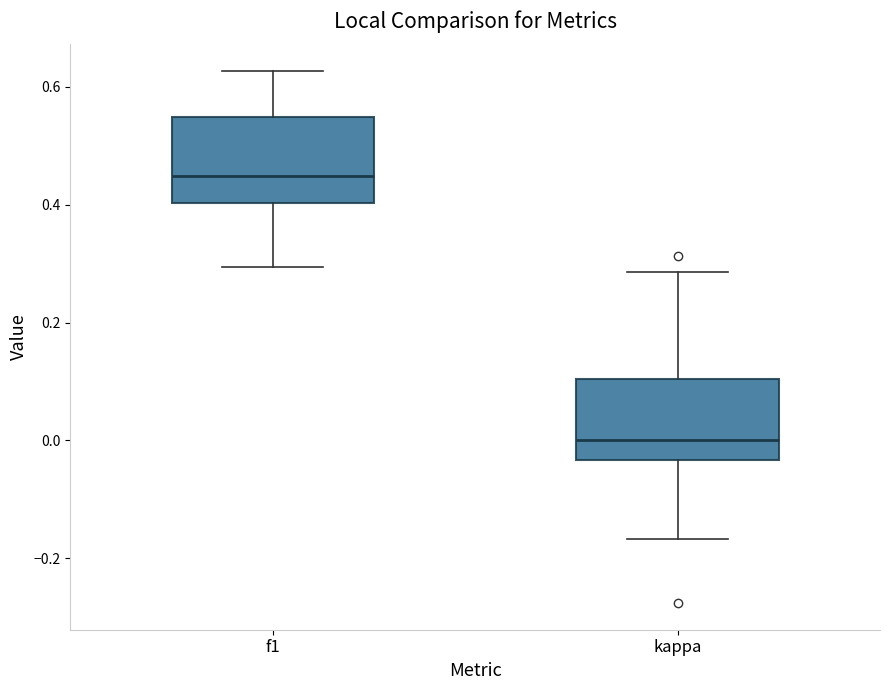

Which box has the lowest median line?

kappa